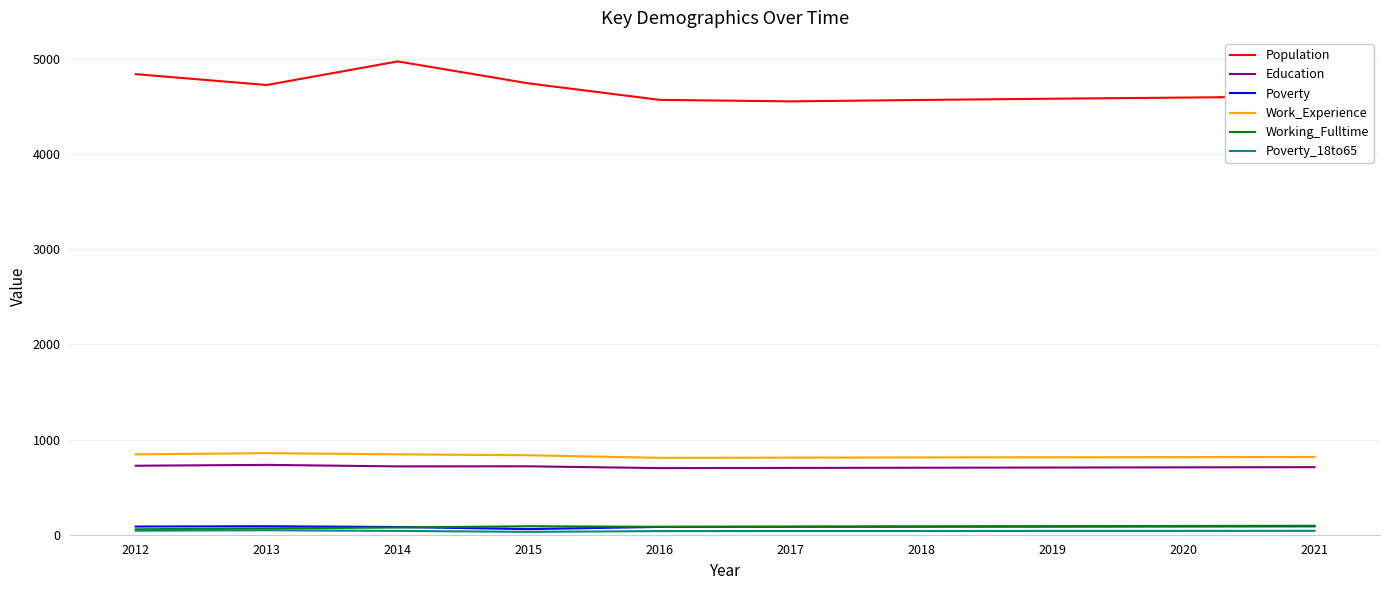

True or false: Working_Fulltime and Education cross at least once.

False